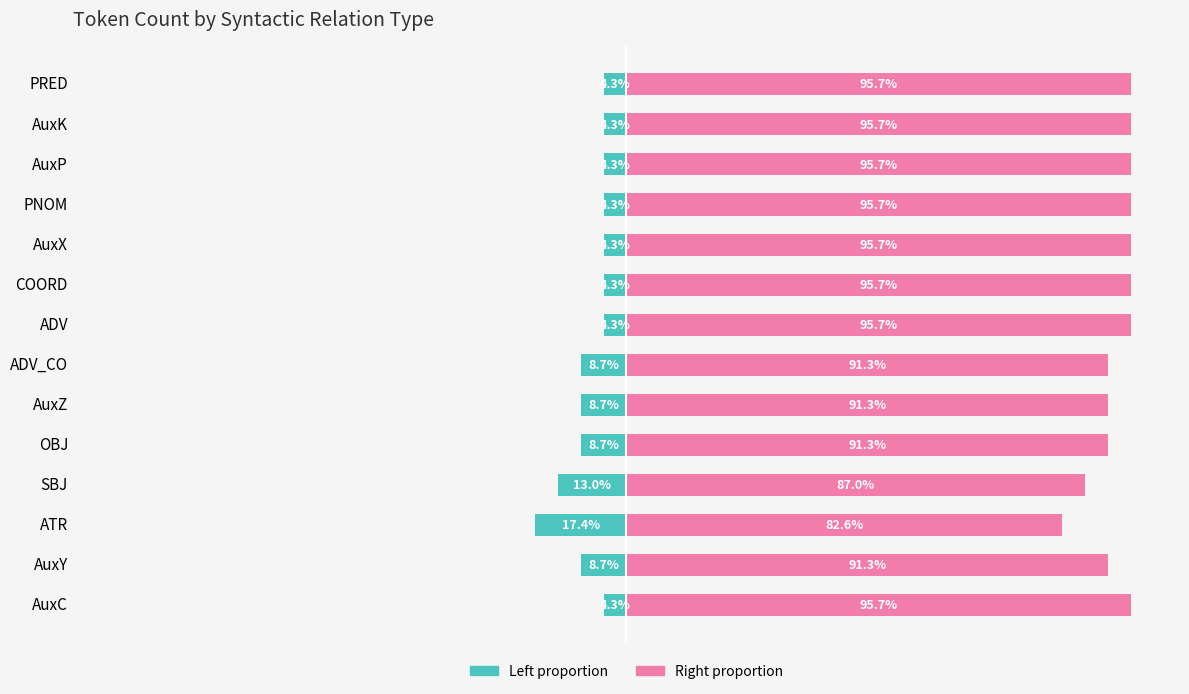

How many distinct data groups are displayed?

2